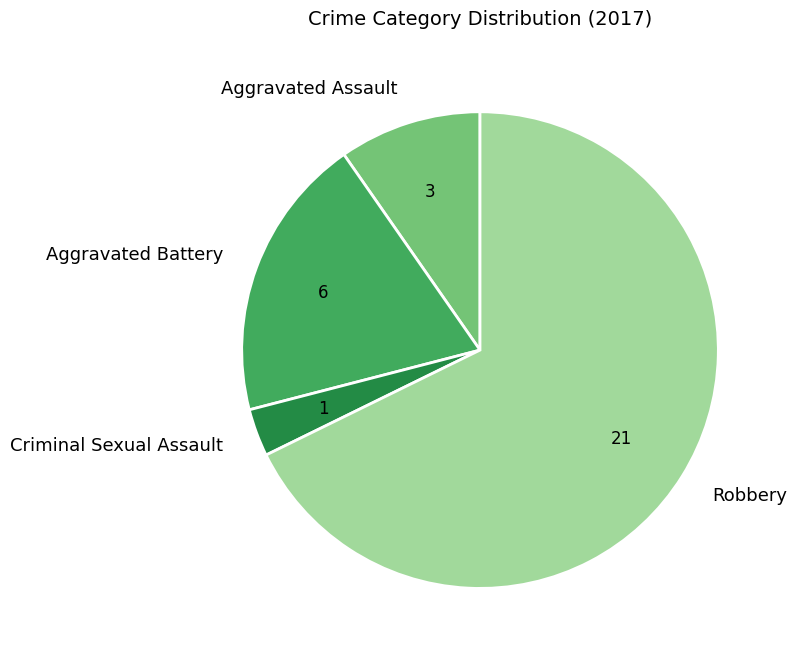

Is it true that Aggravated Assault is 18% of the pie?

False